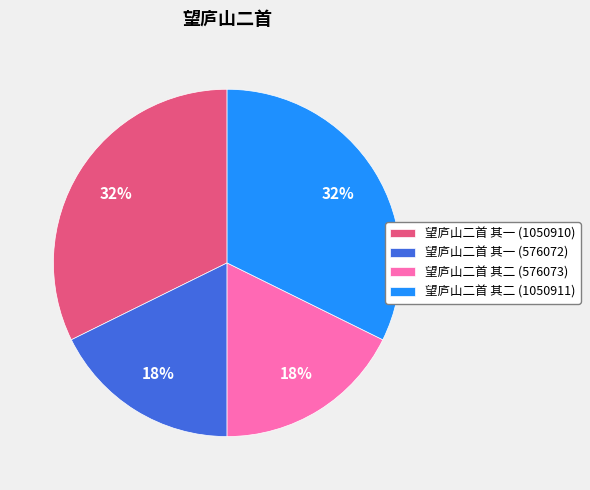

Do 望庐山二首 其一 (1050910) and 望庐山二首 其二 (1050911) together represent more than half of the pie?

Yes